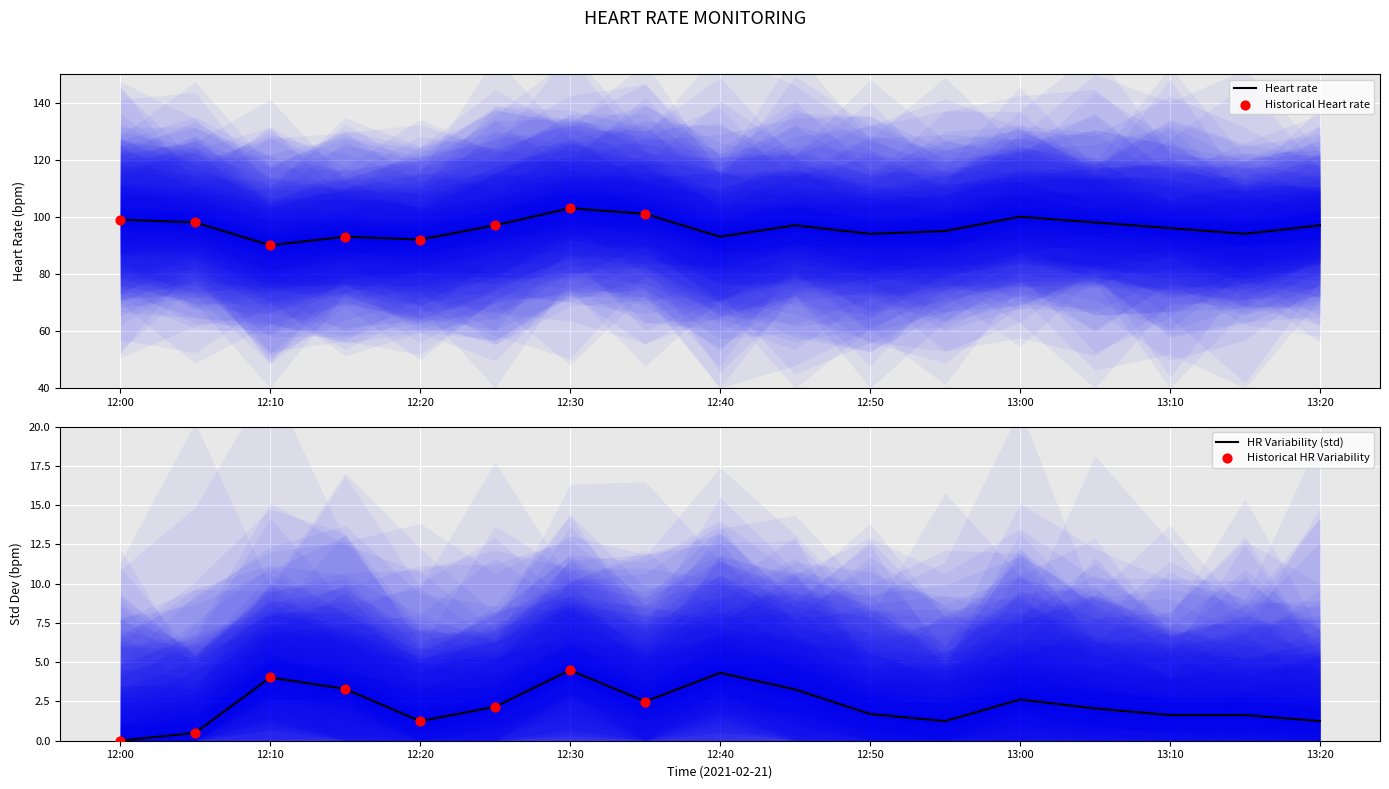

What is the ratio of the value at 12:15 to the value at 12:45?

1.0